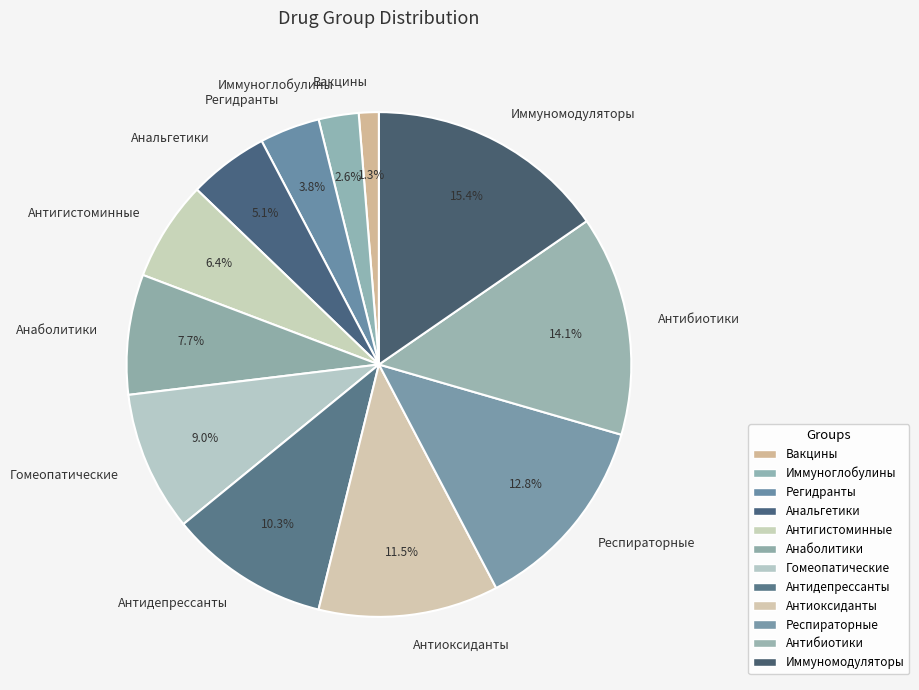

Does any single category account for the majority?

No